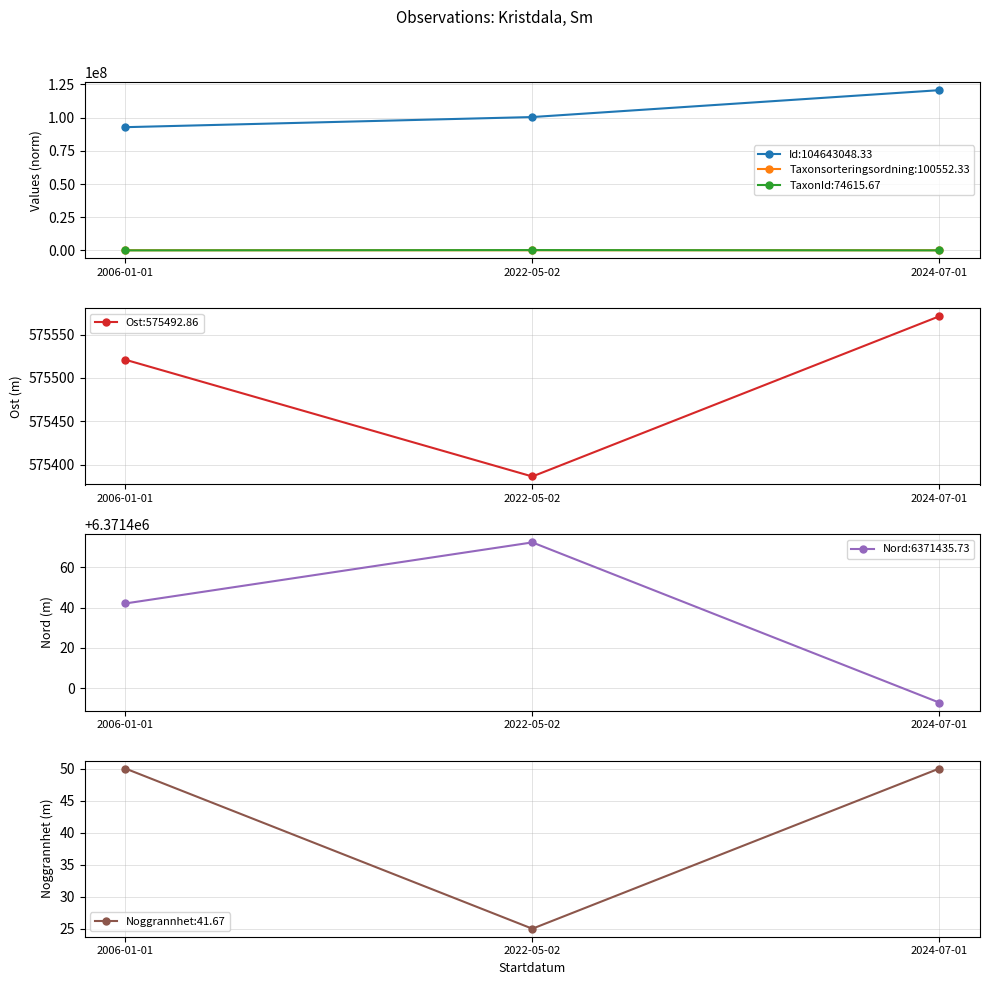

The Nord series shows 3084249.7 at 2024-07-01. True or false?

False